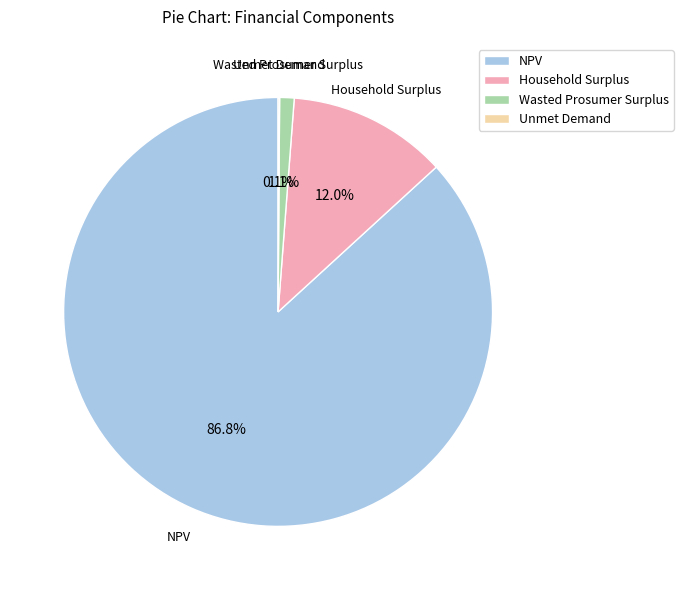

Which slice is the largest?

NPV